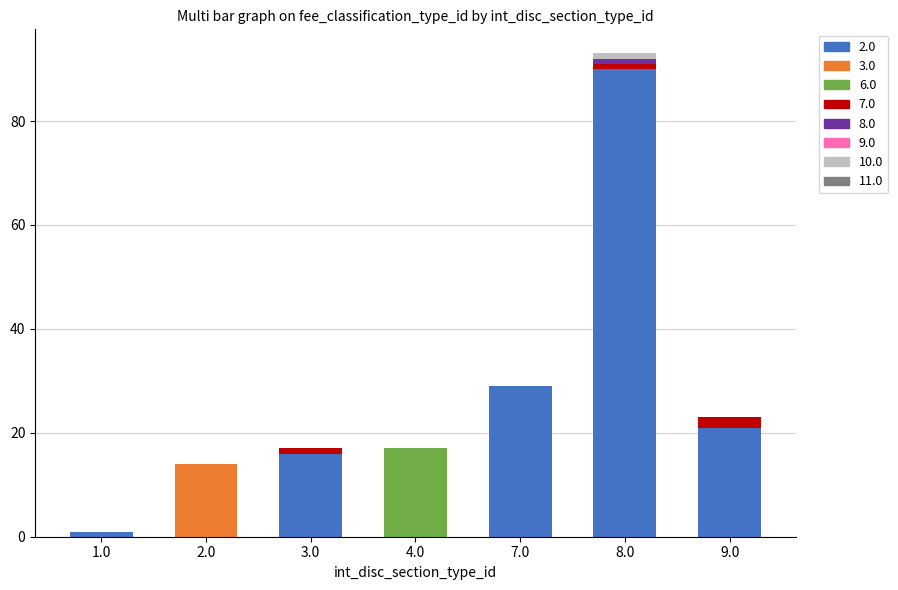

What is the total value across all series at 7.0?

29